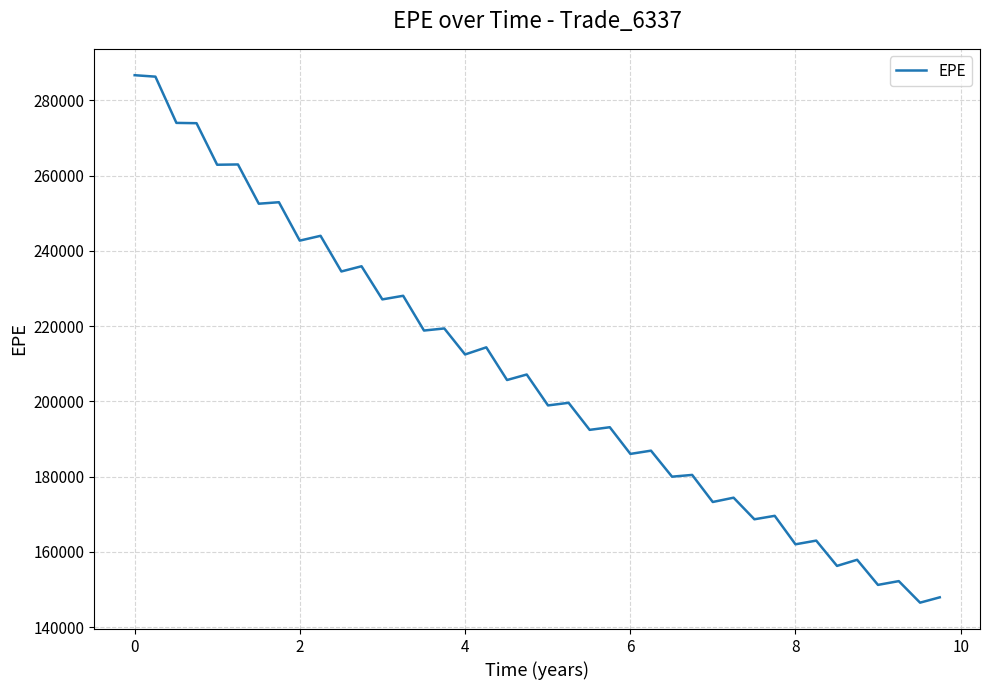

What is the minimum value shown in the chart?

146490